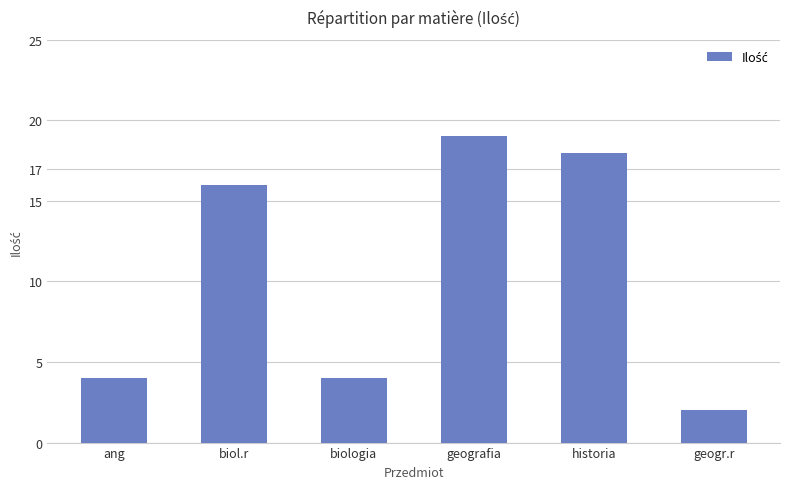

Which has a higher value, historia or biologia?

historia